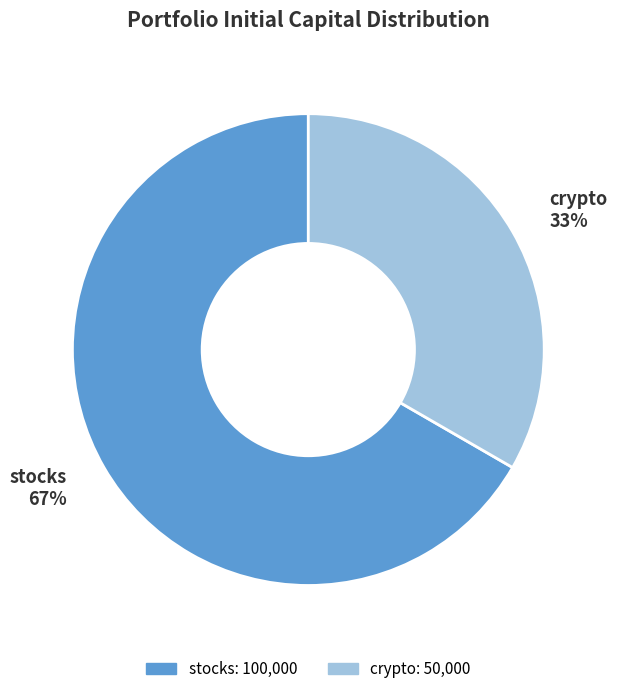

To the nearest percent, what is the average slice percentage?

50%